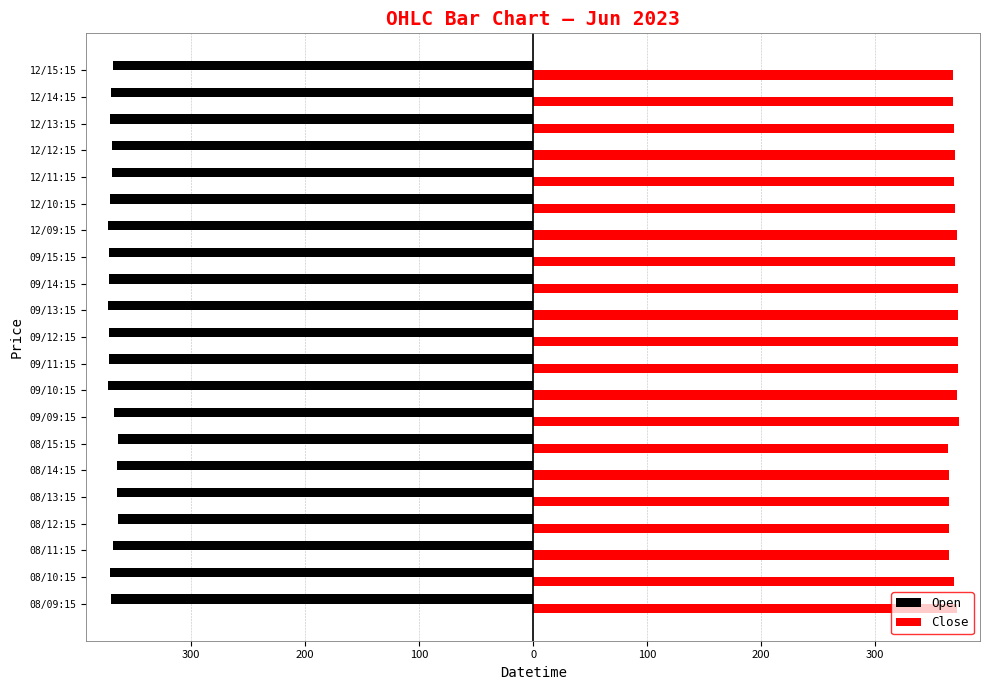

What are all the series names shown in the legend?

Open, Close